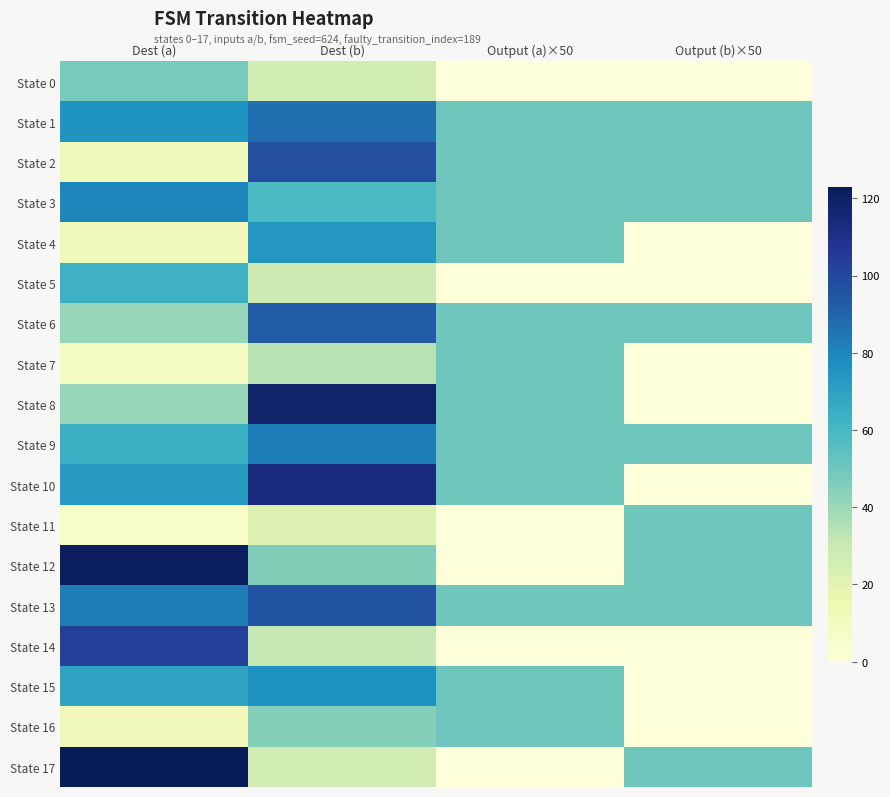

At Output (a)×50, list the series in order from smallest to largest.

State 0, State 5, State 11, State 12, State 14, State 17, State 1, State 2, State 3, State 4, State 6, State 7, State 8, State 9, State 10, State 13, State 15, State 16